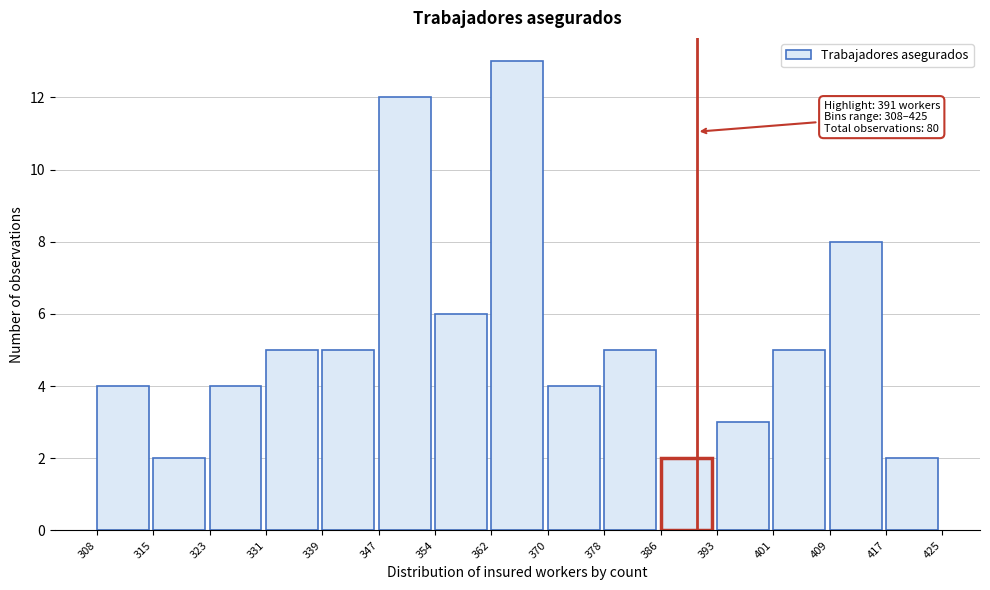

Which range on the x-axis has the tallest bar?

362 to 370